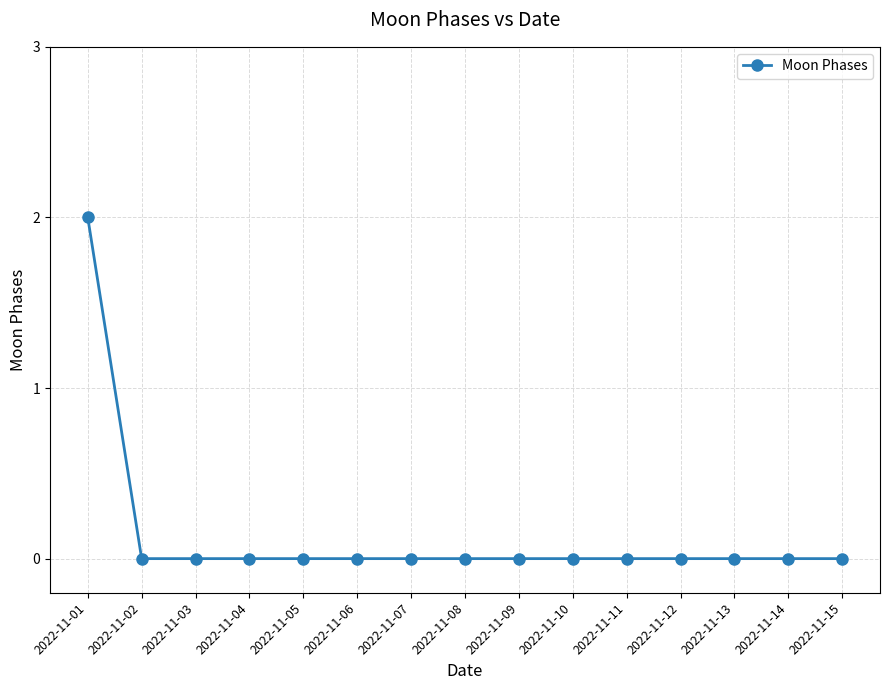

Reading left to right, extract all data points from this chart.

2022-11-01=2	2022-11-02=0	2022-11-03=0	2022-11-04=0	2022-11-05=0	2022-11-06=0	2022-11-07=0	2022-11-08=0	2022-11-09=0	2022-11-10=0	2022-11-11=0	2022-11-12=0	2022-11-13=0	2022-11-14=0	2022-11-15=0